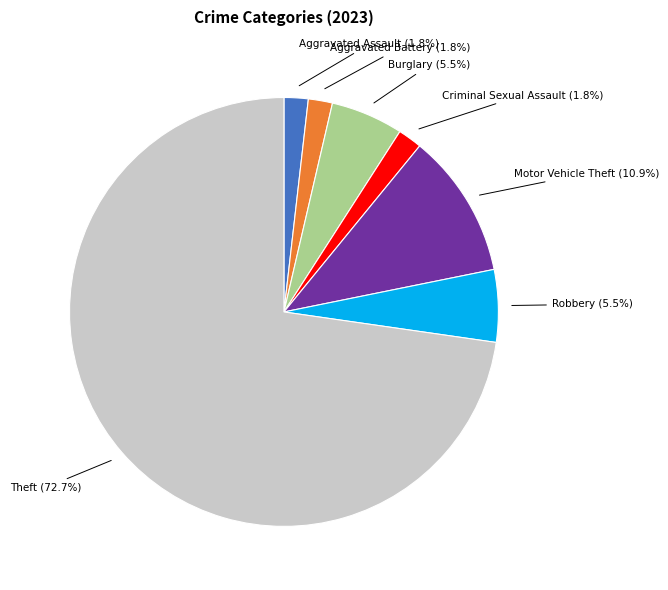

Does any single category account for the majority?

Yes